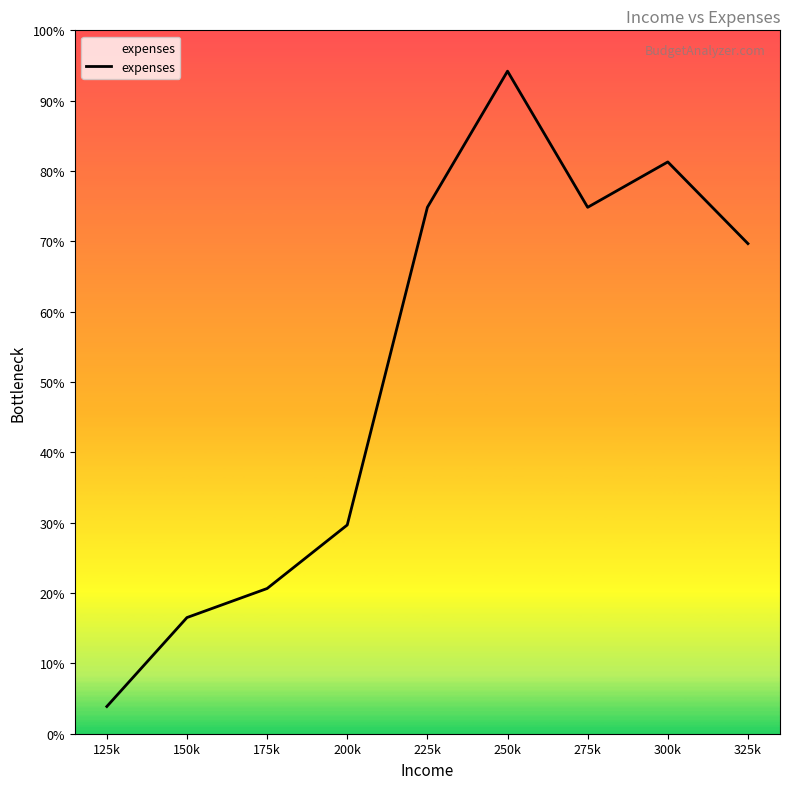

Where is the data nearest to the value 275000?

200k